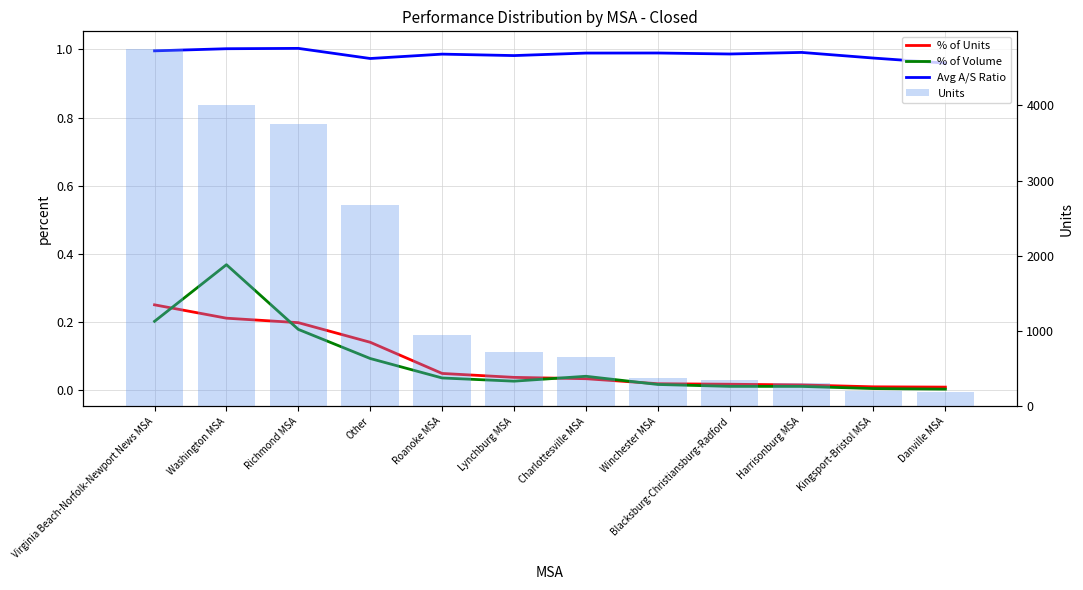

What is the label of the 9th bar from the right?

Other